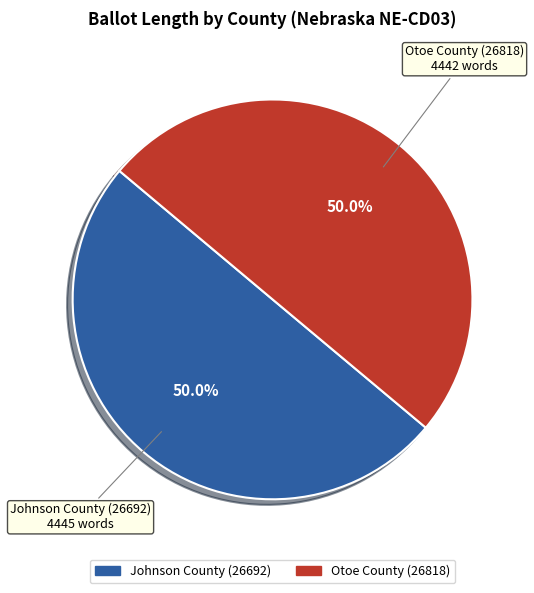

How many slices are in this pie chart?

2